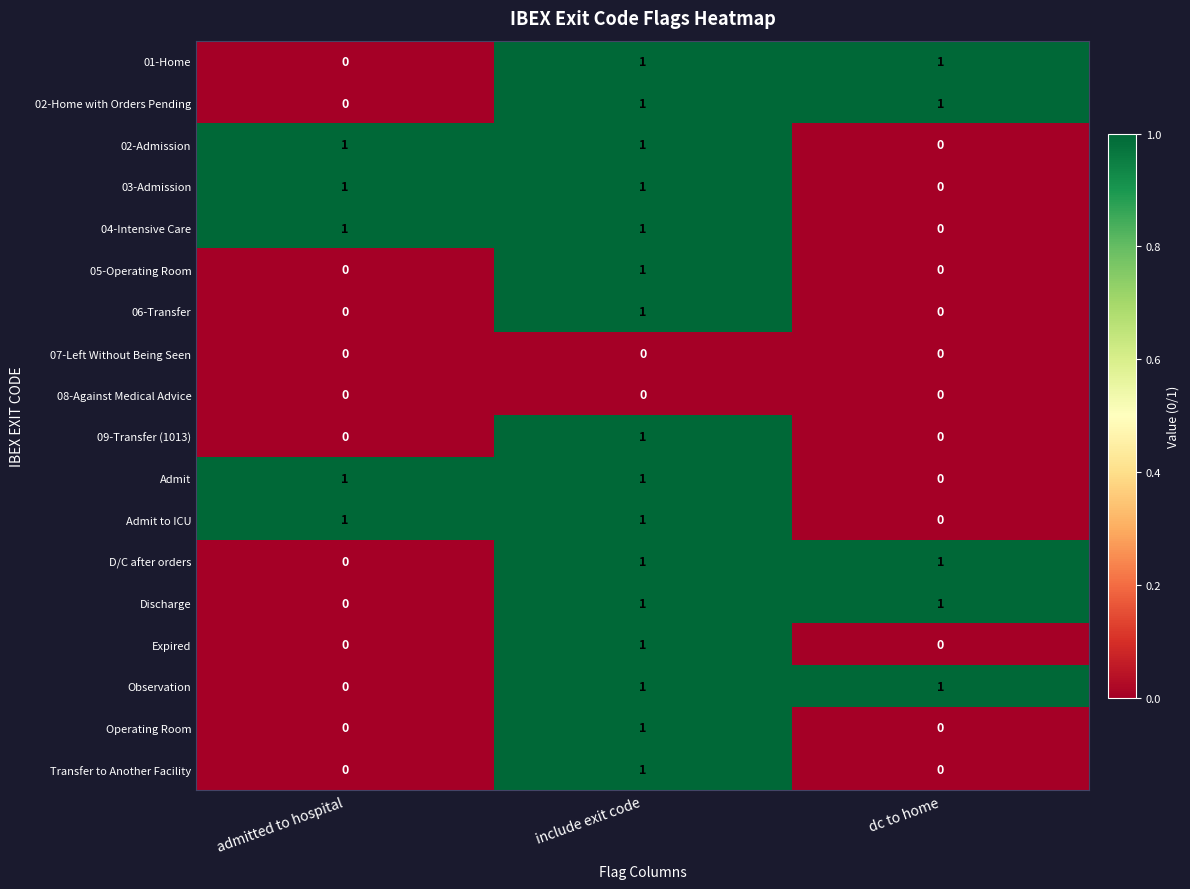

The 08-Against Medical Advice series shows 0 at admitted to hospital. True or false?

True